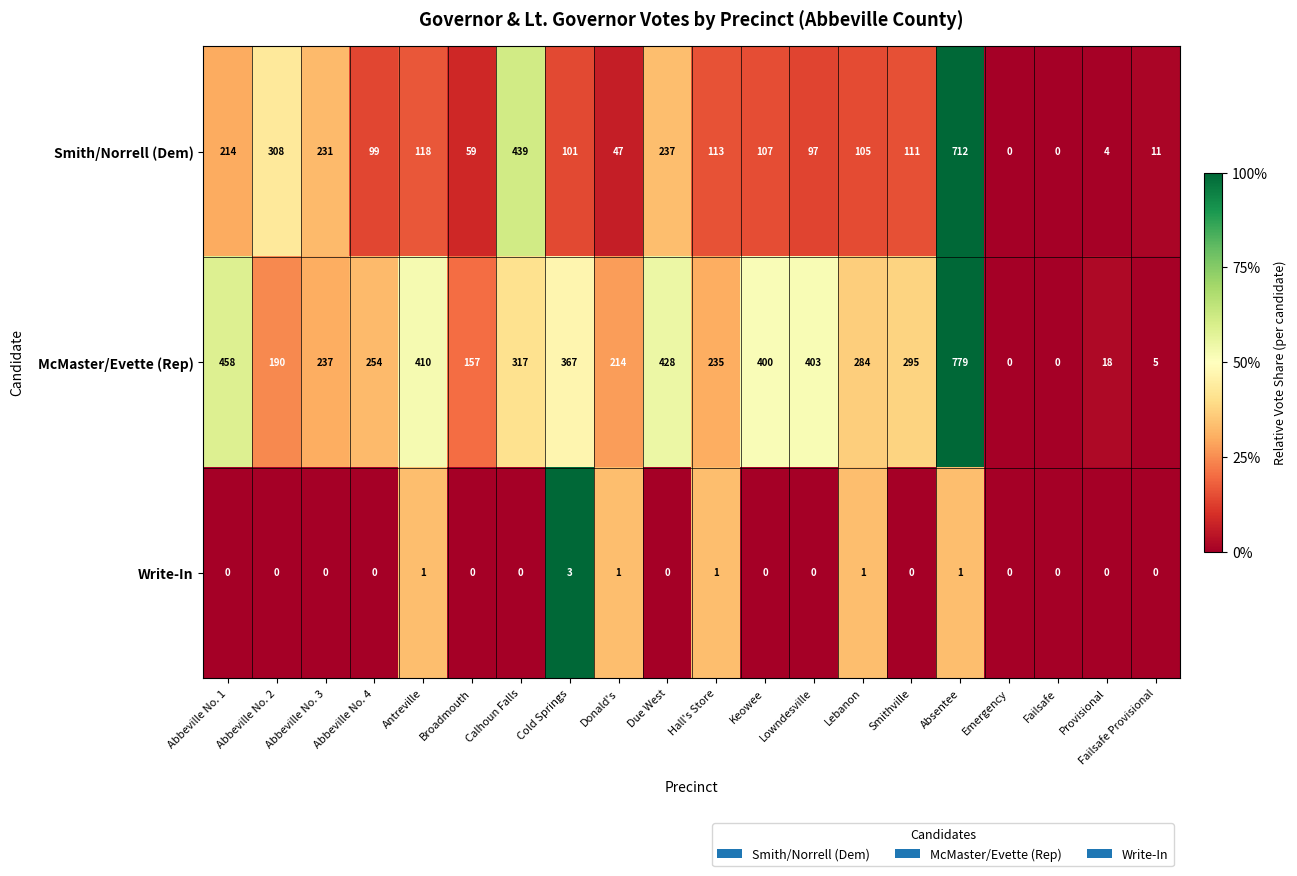

What is the approximate value of Smith/Norrell (Dem) at Calhoun Falls, to the nearest 10?

440